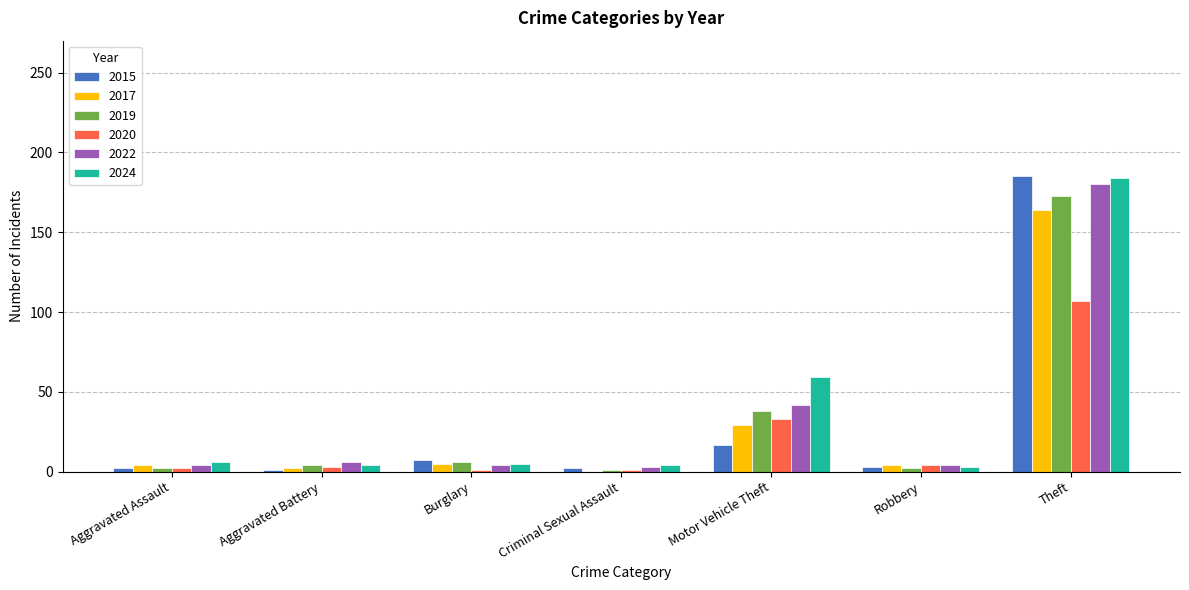

What is the difference between the 2022 values at Theft and Robbery?

176